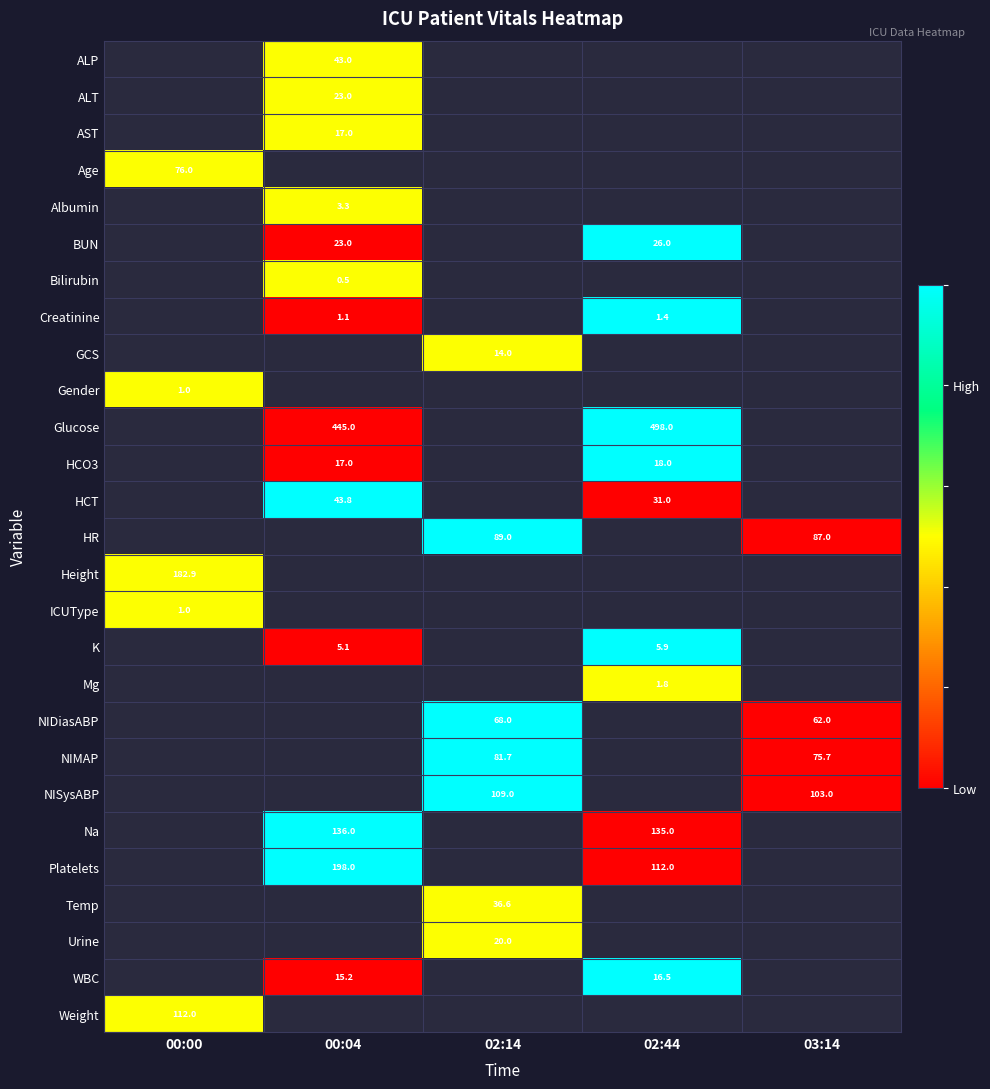

True or false: Albumin has a value of 5.7 at 00:04.

False